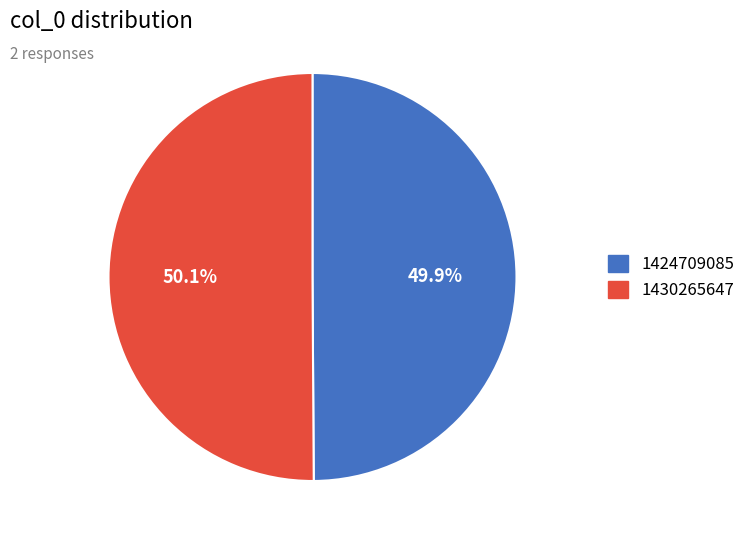

Combined, do 1430265647 and 1424709085 account for over 50%?

Yes